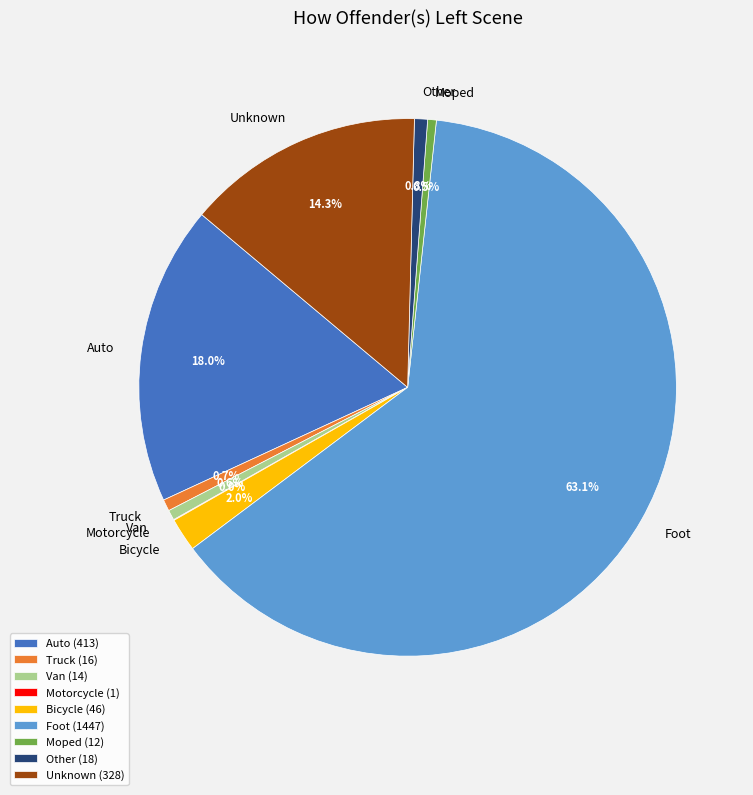

To the nearest percent, what is the combined percentage of Other and Foot?

64%